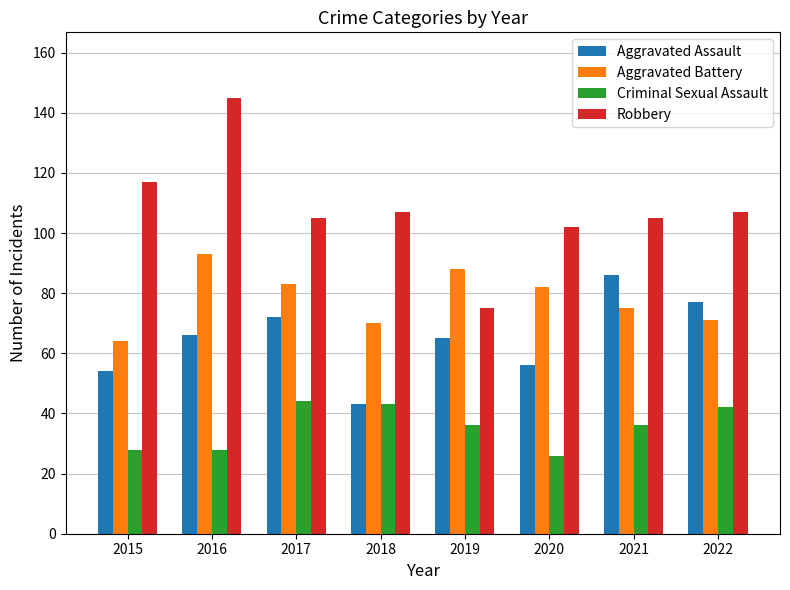

Which series has the widest spread of values?

Robbery